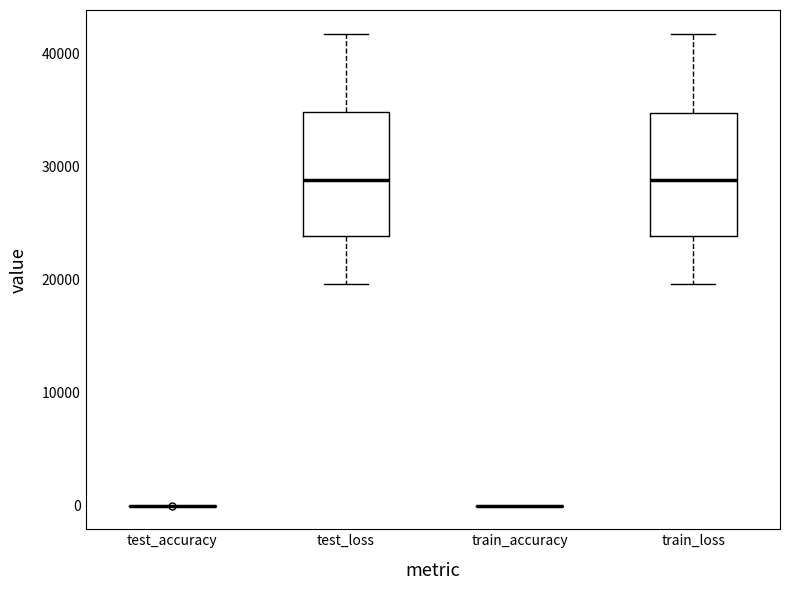

Reading left to right, read every box against the y-axis: the position of its median line, the range the box covers, and the ends of its whiskers. The values are not printed on the chart, so give them approximately, as read against the axis.

test_accuracy: box collapsed to a line at 0, whiskers 0 to 0
test_loss: median 29000, box 24000 to 35000, whiskers 20000 to 42000
train_accuracy: box collapsed to a line at 0, whiskers 0 to 0
train_loss: median 29000, box 24000 to 35000, whiskers 20000 to 42000